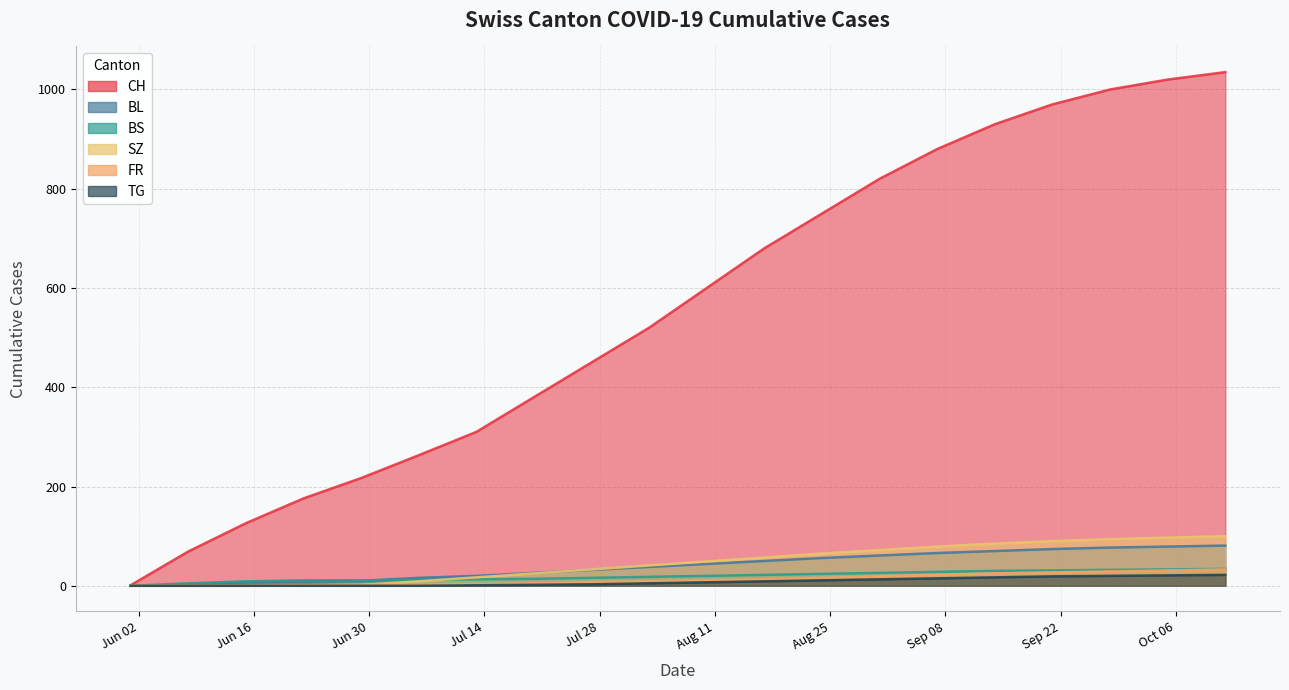

What is the label of the 16th point from the right?

2020-06-29